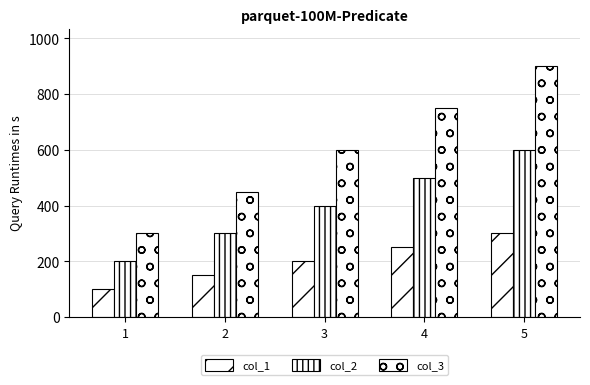

What is the total value across all series at 2?

900